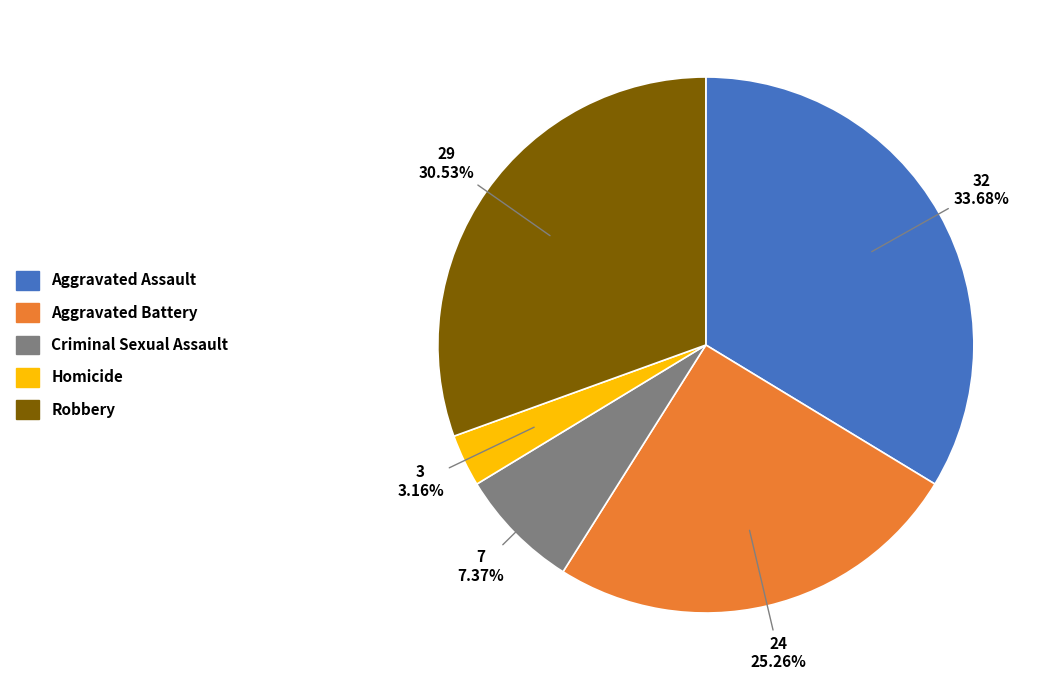

Is there a majority slice in this chart?

No